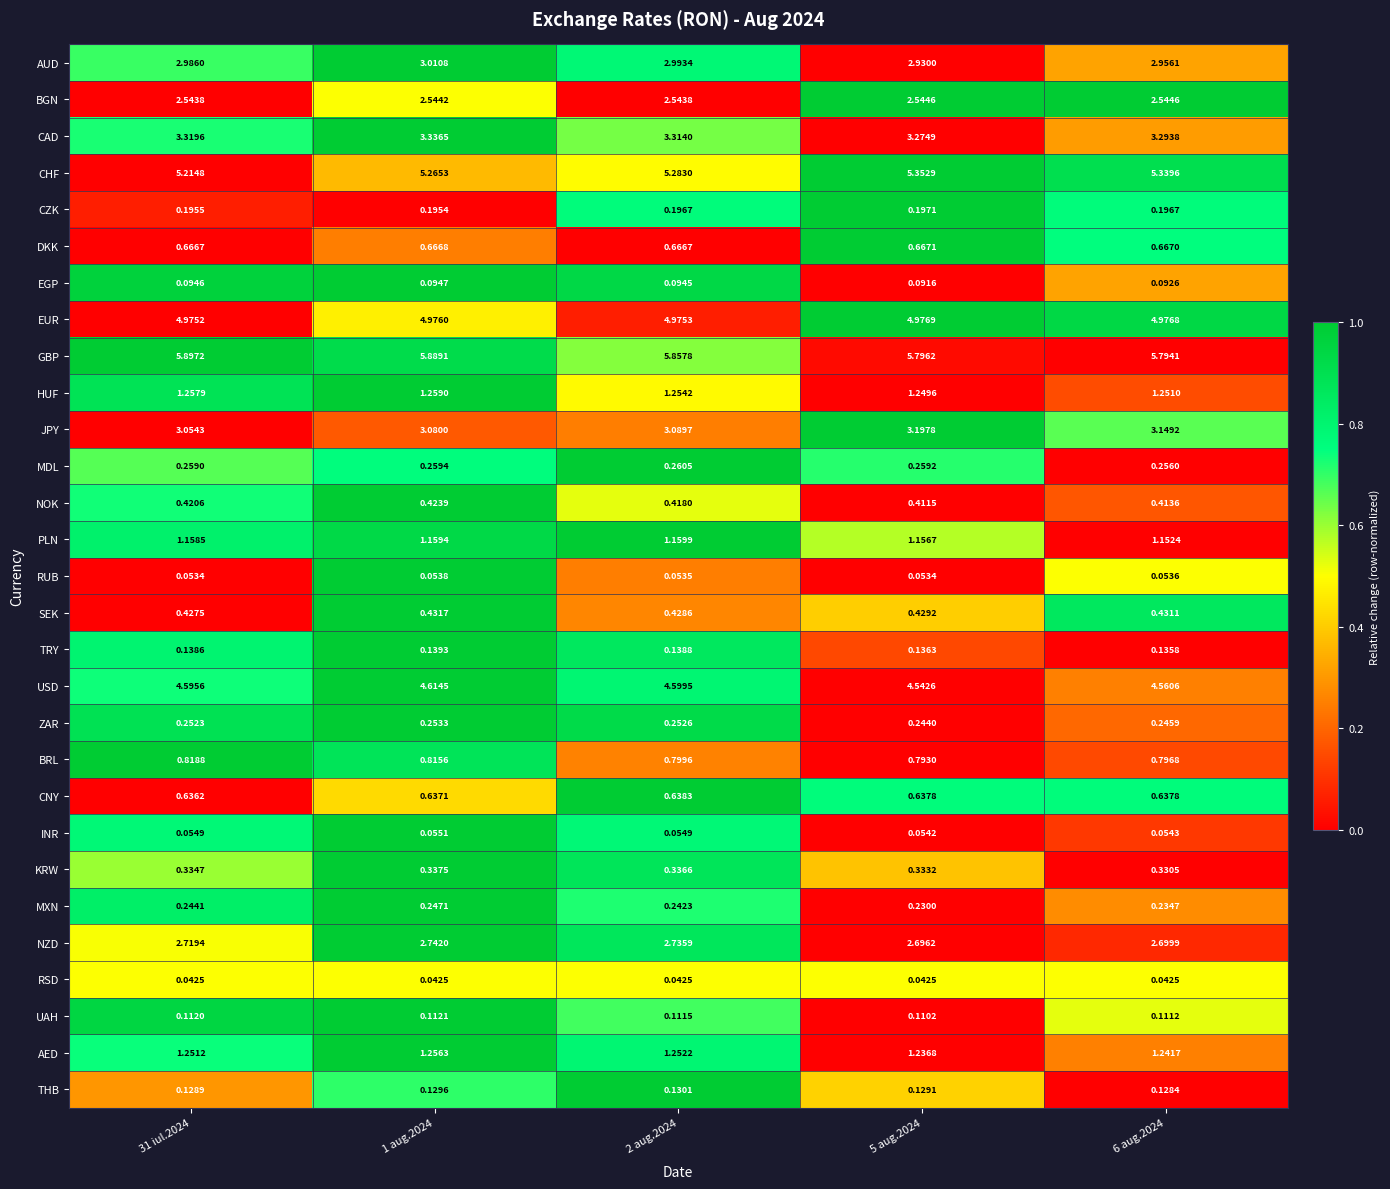

Which series has the largest total across all categories?

GBP